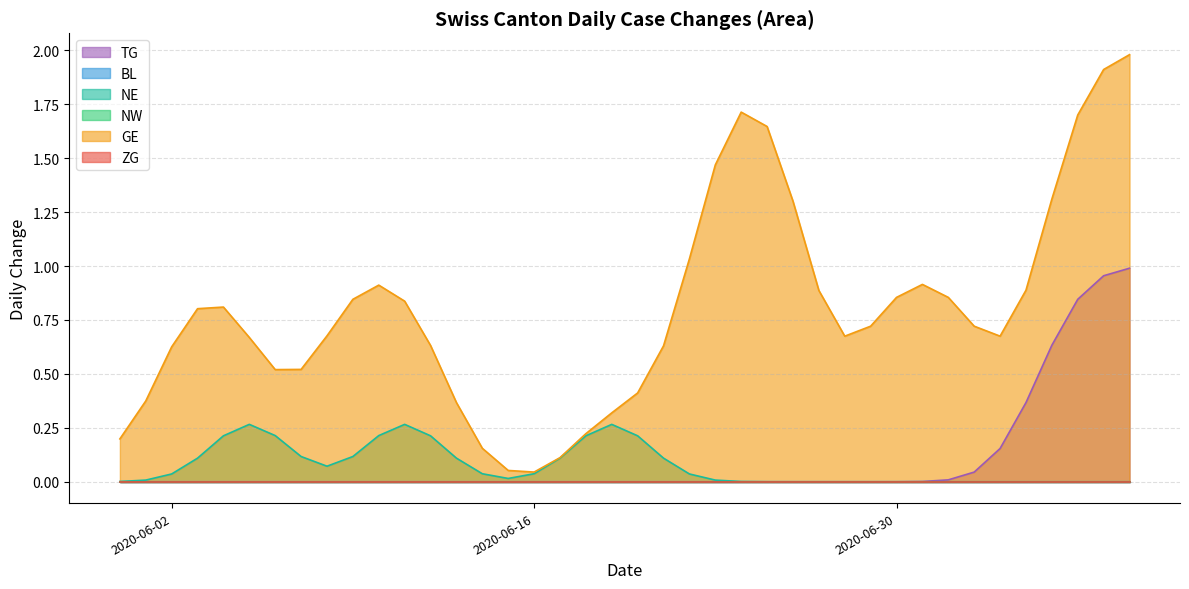

Between 2020-06-24 and 2020-06-23, which is larger?

2020-06-24